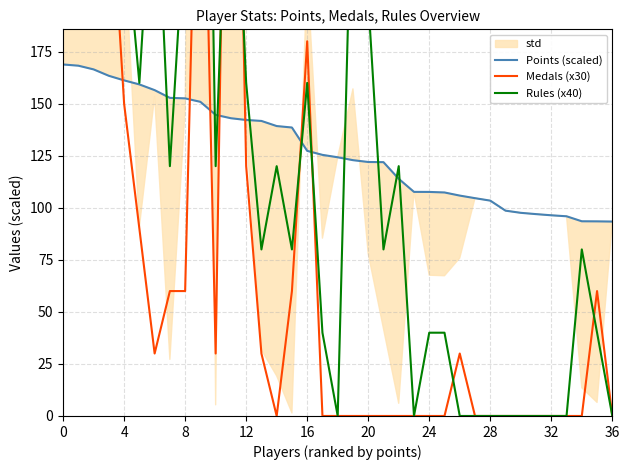

Which series has the widest spread of values?

Medals (x30)